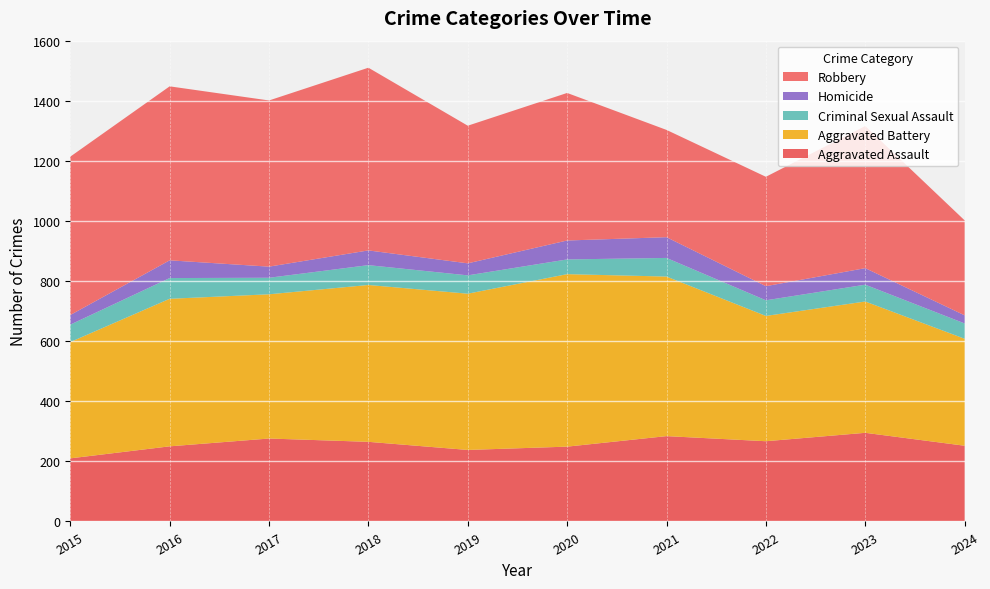

Reading left to right, what are all the values shown in this chart?

Aggravated Assault: 210	250	276	265	238	249	284	267	295	252
Aggravated Battery: 387	491	480	522	520	574	531	417	437	356
Criminal Sexual Assault: 58	69	55	66	61	49	62	52	56	51
Homicide: 32	59	37	49	40	63	69	47	55	27
Robbery: 527	579	553	608	458	491	357	364	473	316